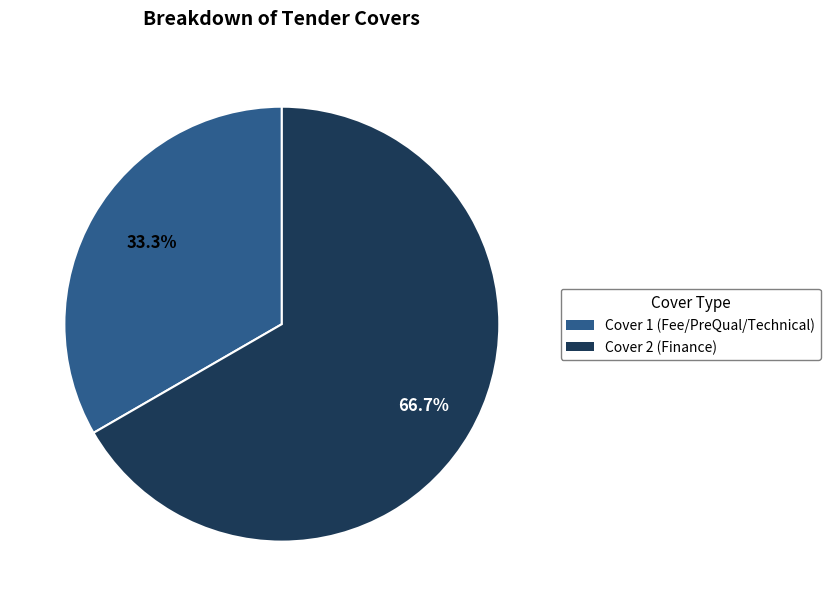

What percentage is the Cover 2 (Finance) slice, to the nearest percent?

67%